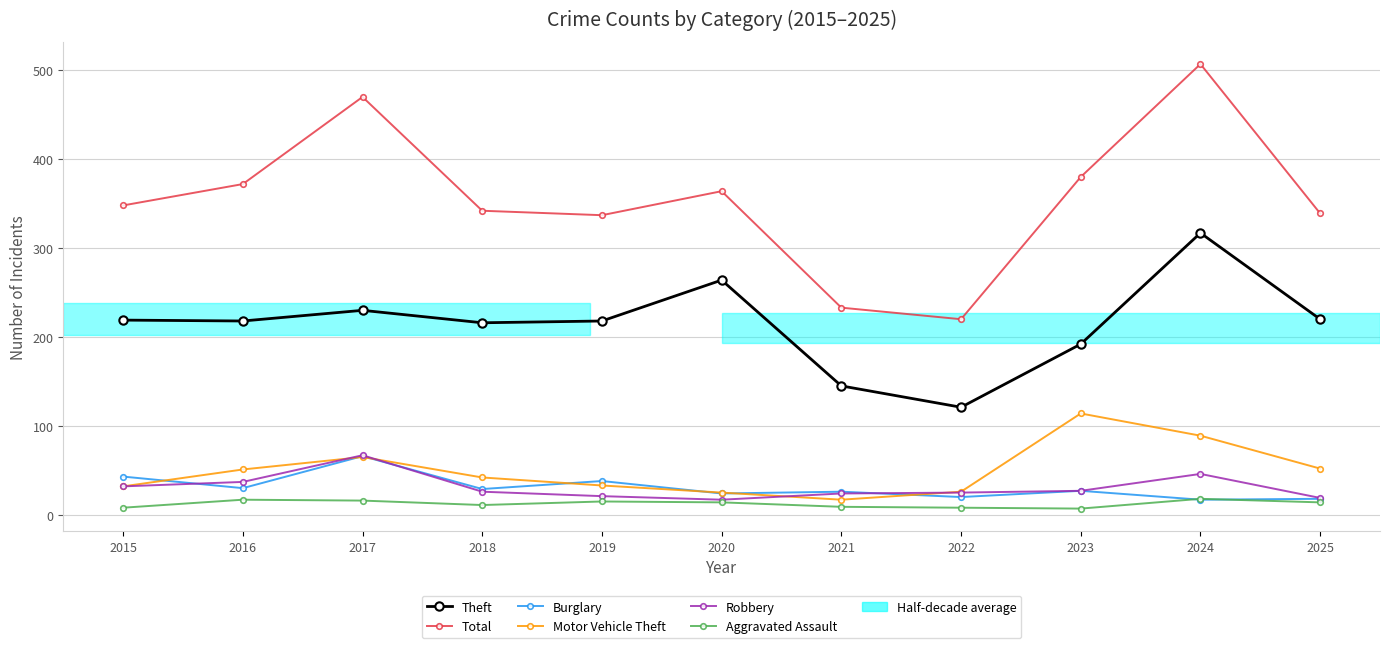

What is the average value of the Robbery series?

31